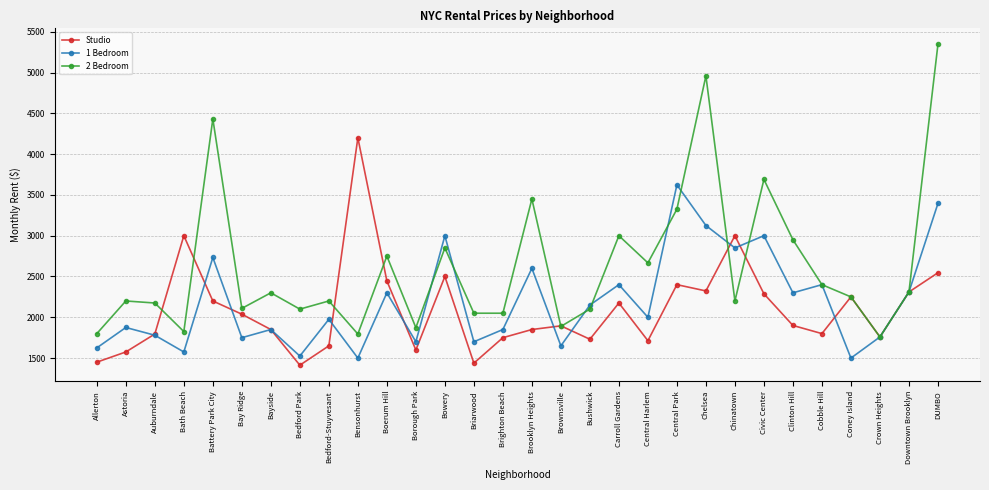

Where is the first local minimum for Studio?

Bedford Park